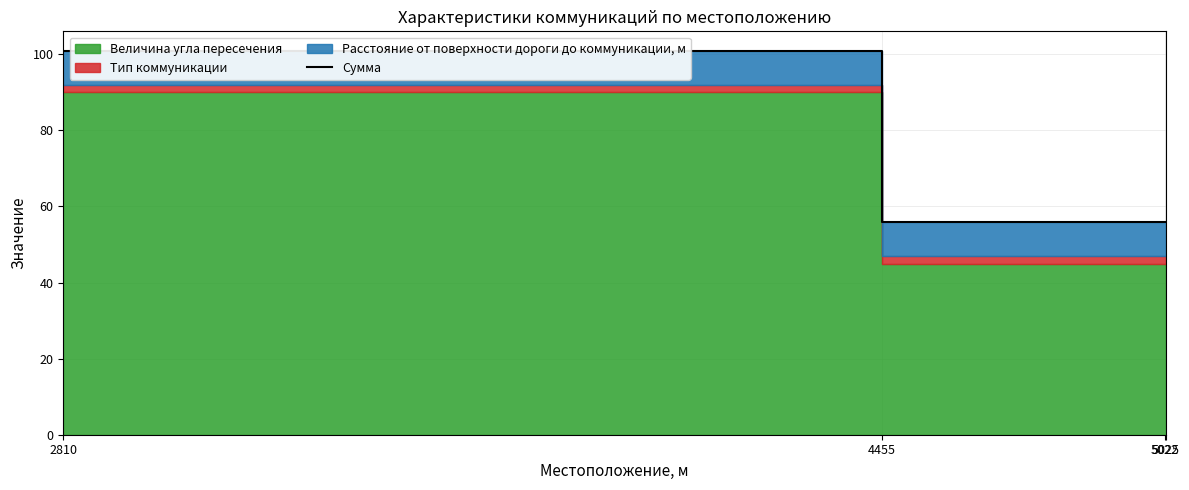

True or false: the data has more than 2 interior local peaks.

False